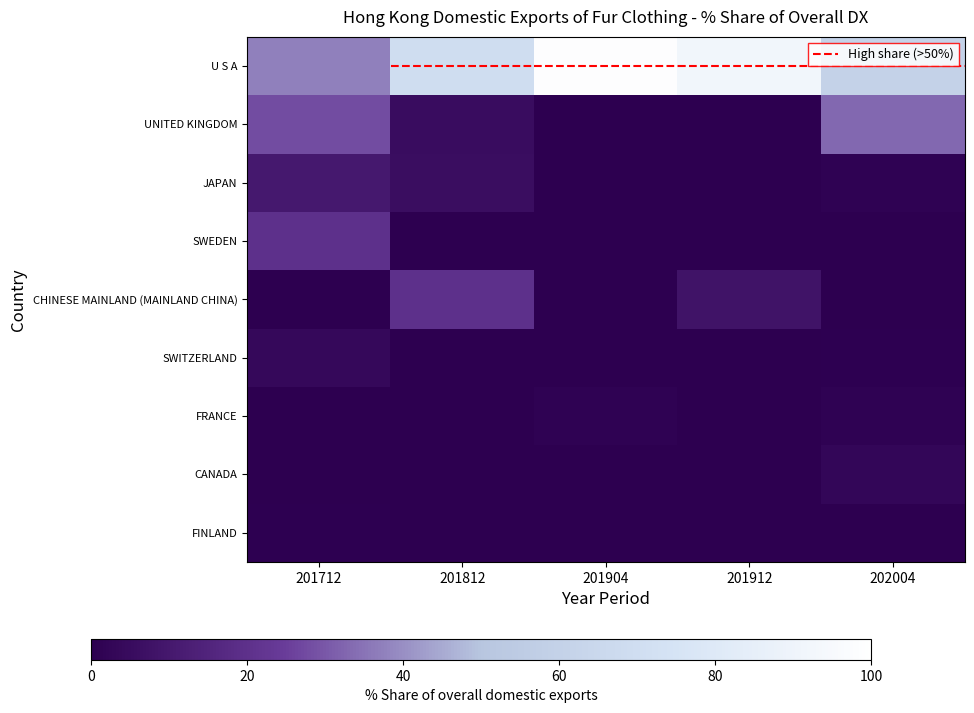

Which label corresponds to the smallest value in the chart?

201904